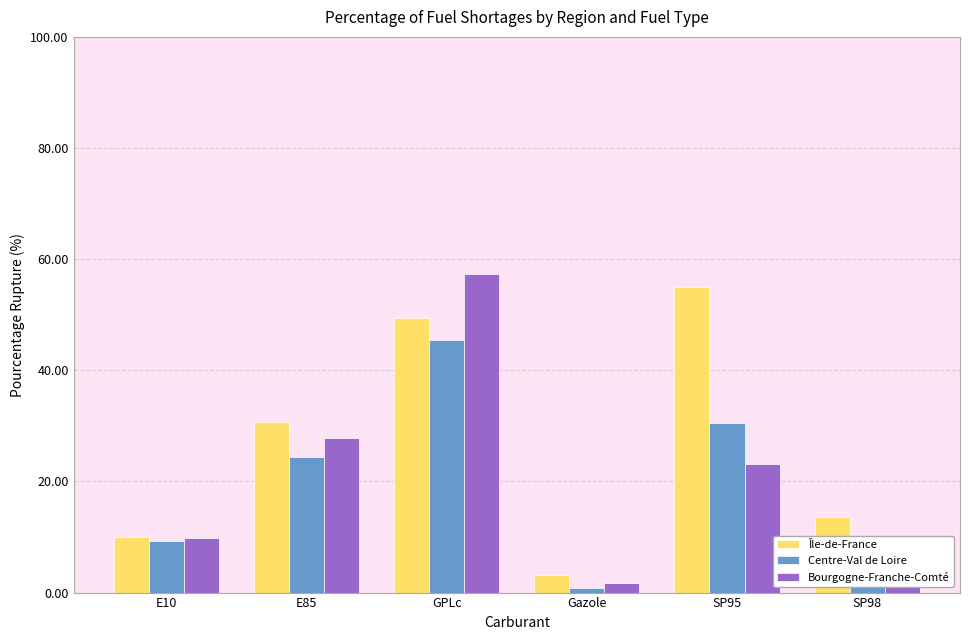

Rank the series at E85 from highest to lowest value.

Île-de-France, Bourgogne-Franche-Comté, Centre-Val de Loire